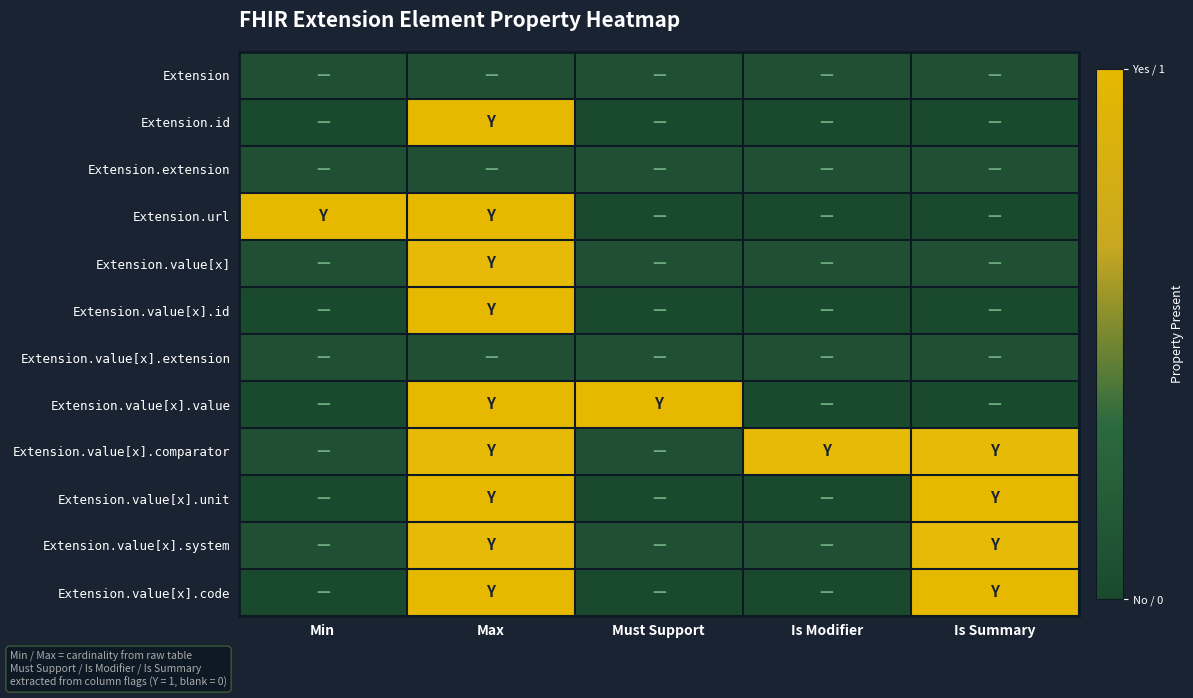

Between Min and Must Support, which is larger?

Min